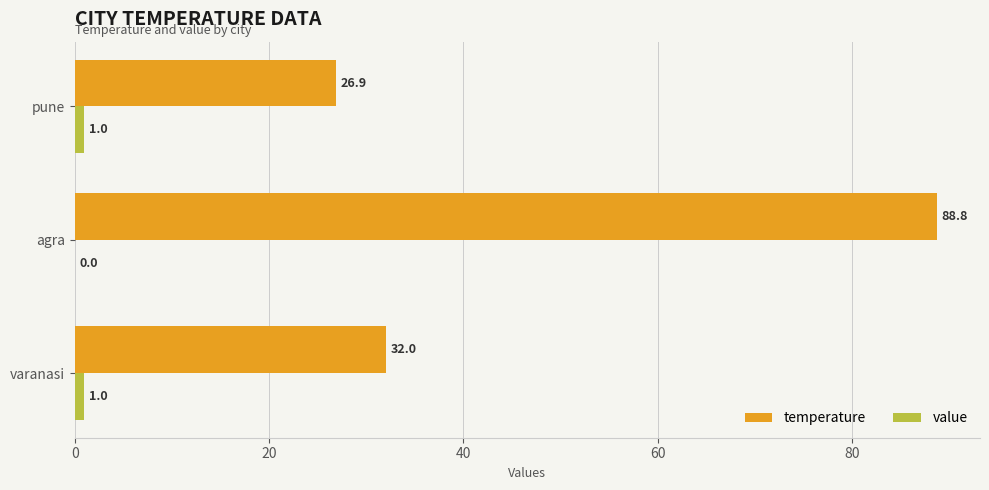

Which series has the largest total across all categories?

temperature